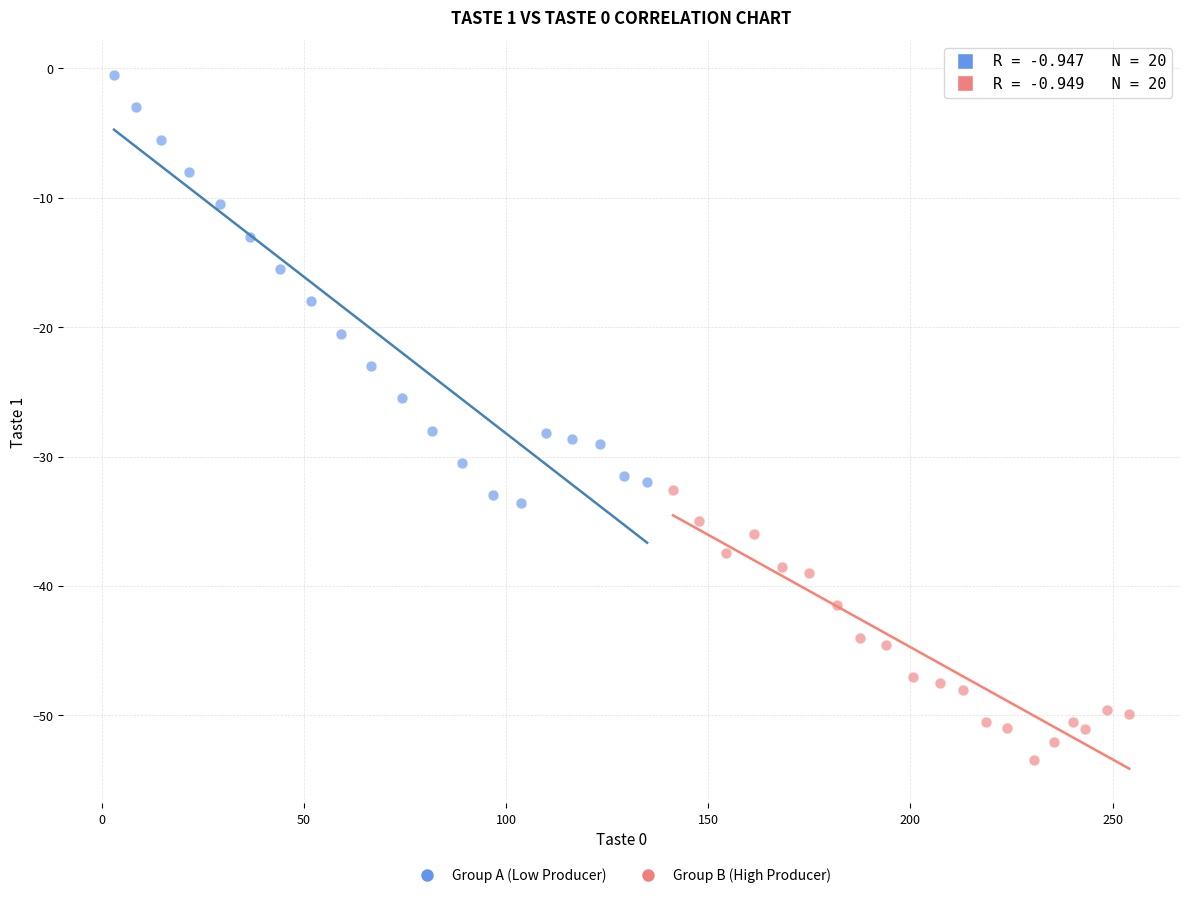

Which series has the largest Y range (max minus min)?

Group A (Low Producer)